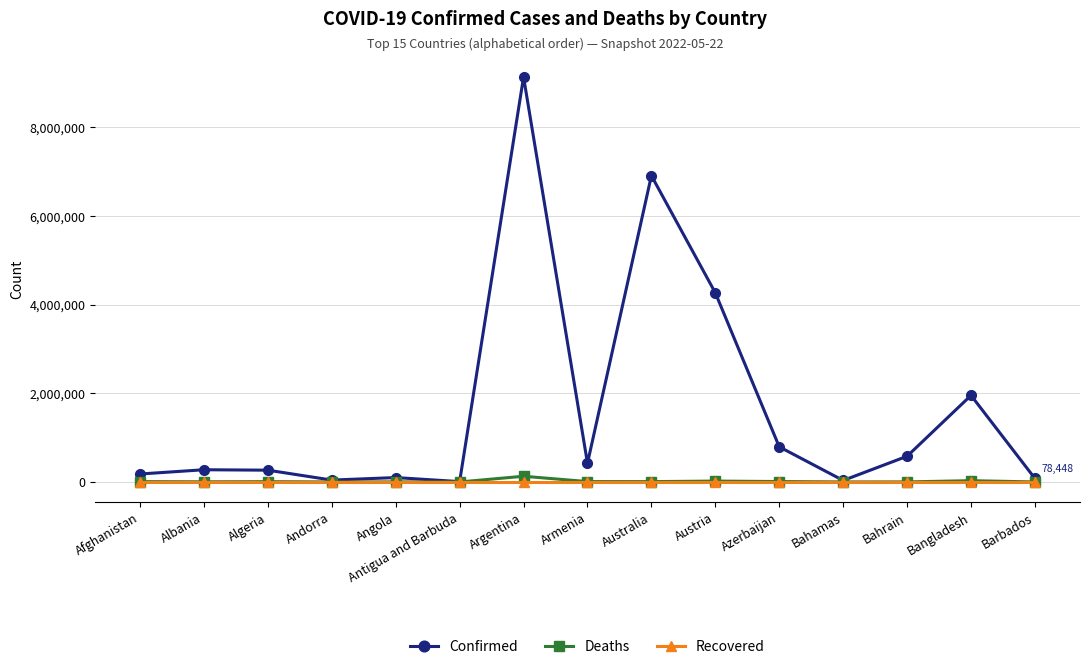

What is the value of the Deaths point at the 3rd from the left?

6875